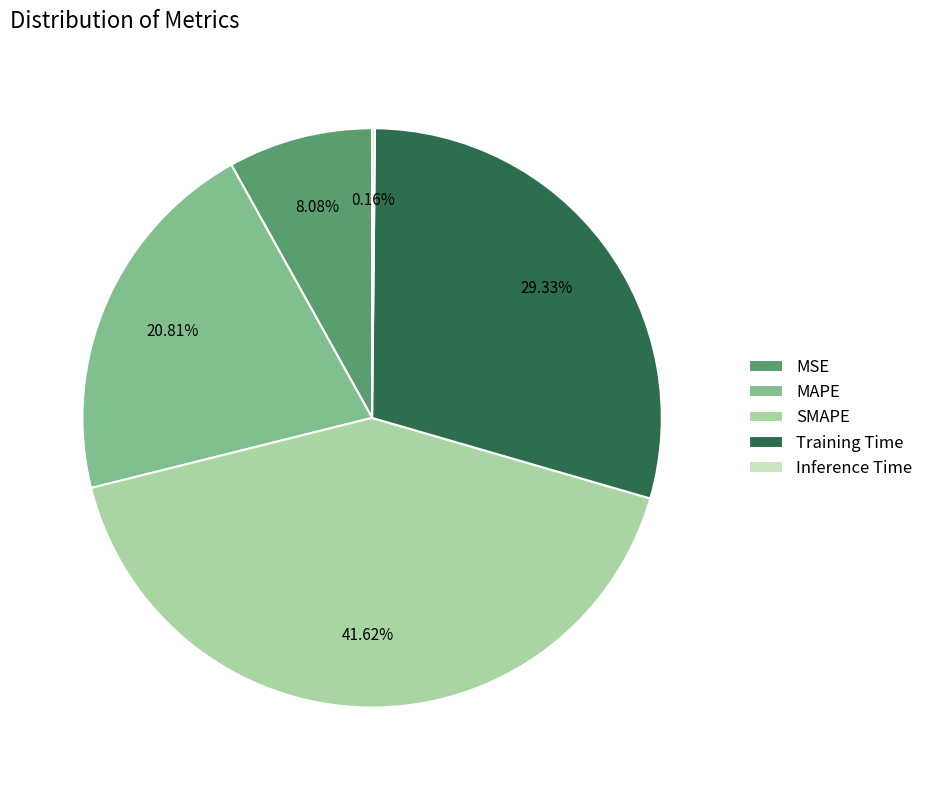

Which slice is the largest?

SMAPE